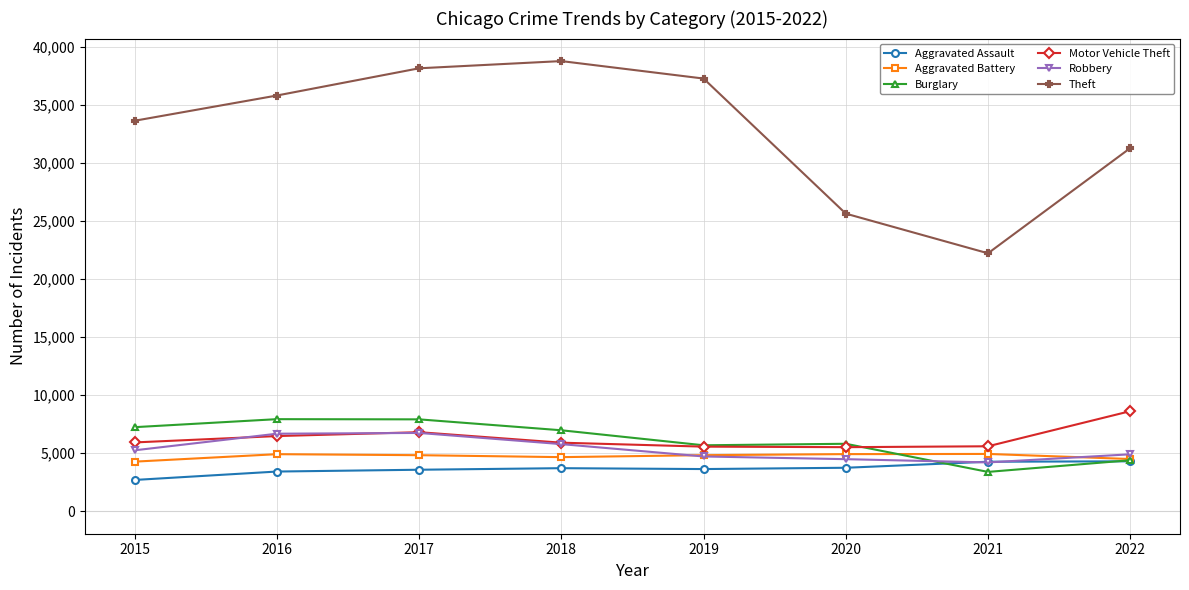

How many series are shown in this chart?

6